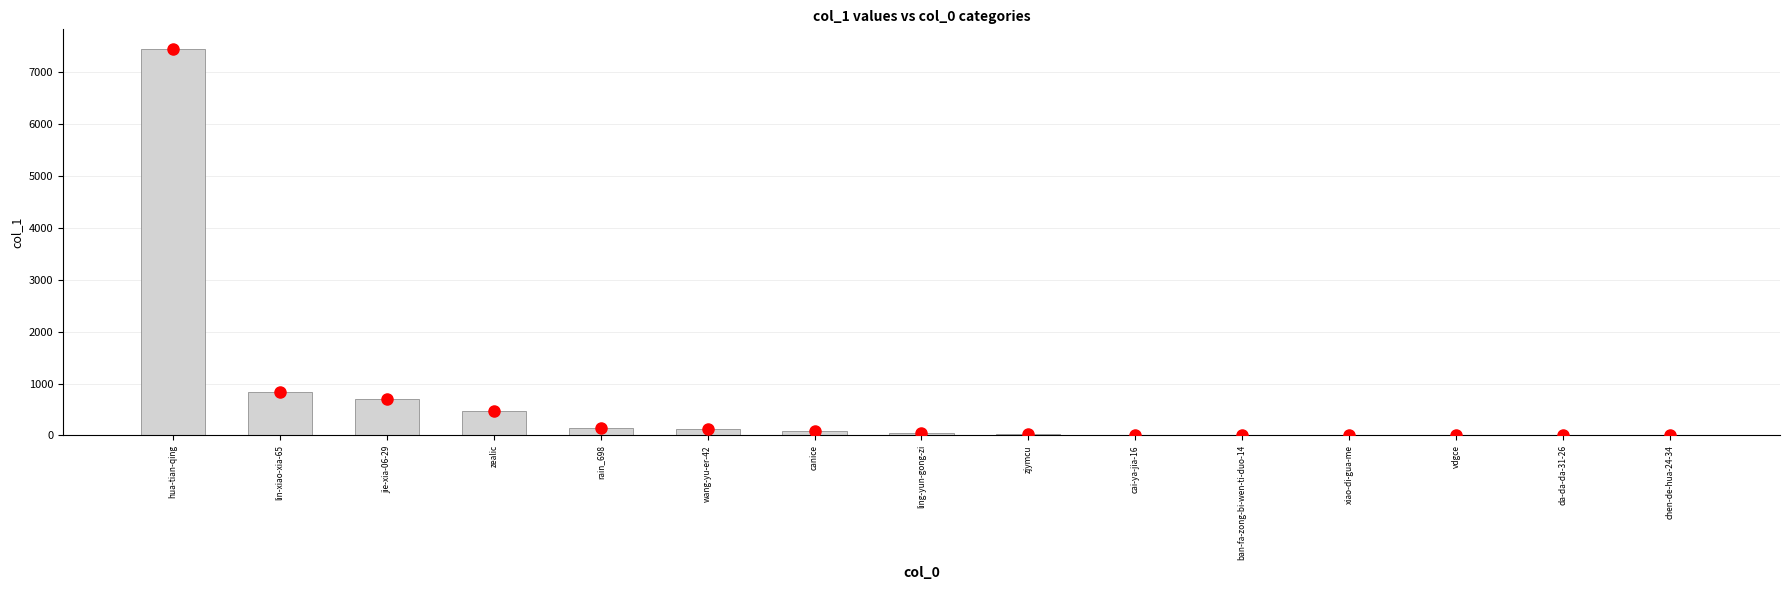

Between canice and zjymcu, which is larger?

canice